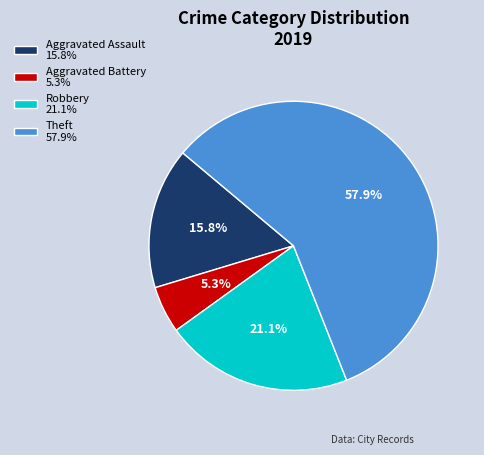

Between Aggravated Assault and Aggravated Battery, which is larger?

Aggravated Assault